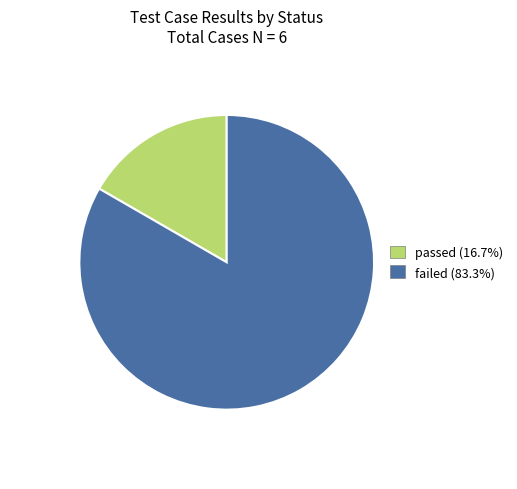

Between passed and failed, which is larger?

failed